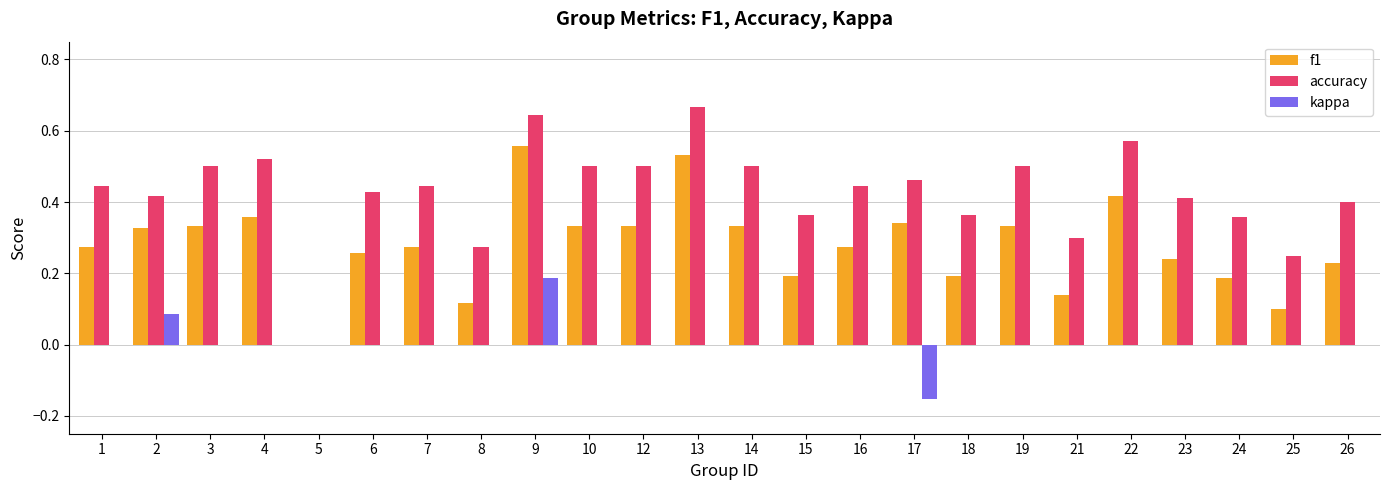

At which category is the sum across all series the highest?

9